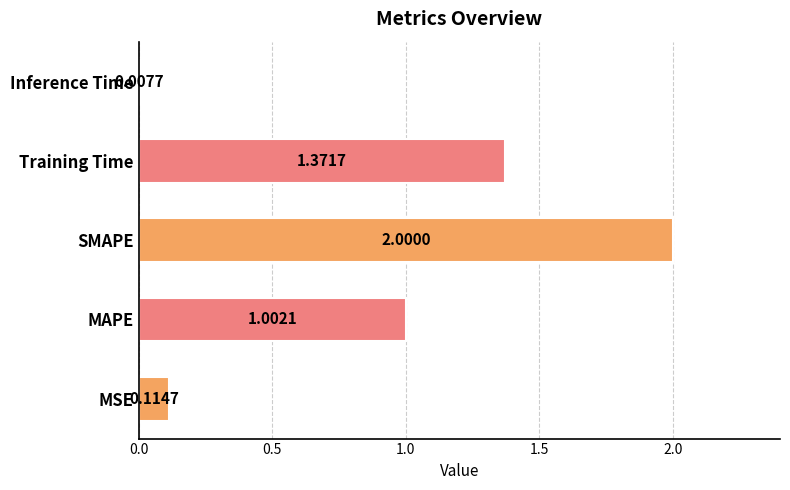

List the labels in order of value, smallest first.

Inference Time, MSE, MAPE, Training Time, SMAPE